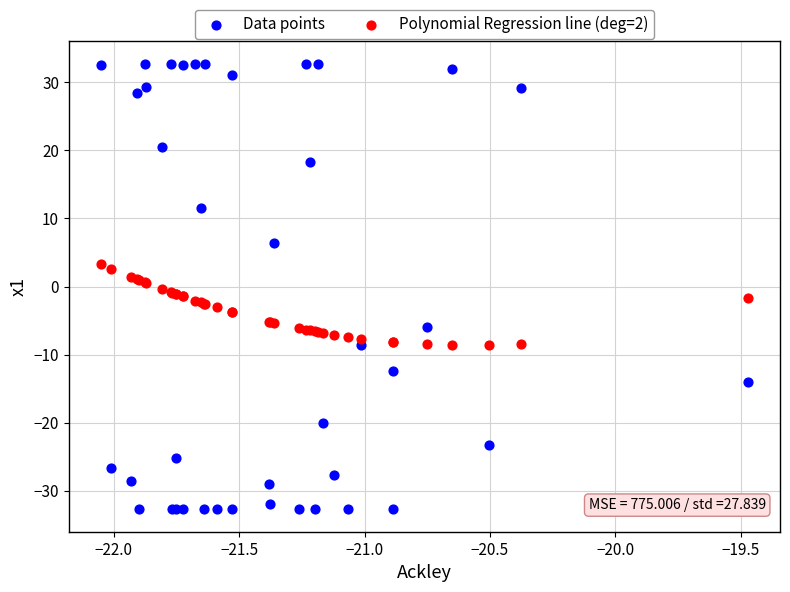

Which series has the largest Y range (max minus min)?

Data points